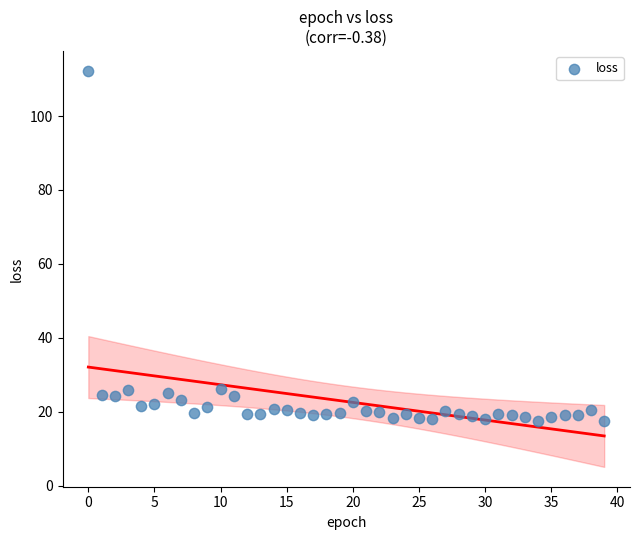

What is the range of Y values (max minus min)?

94.9